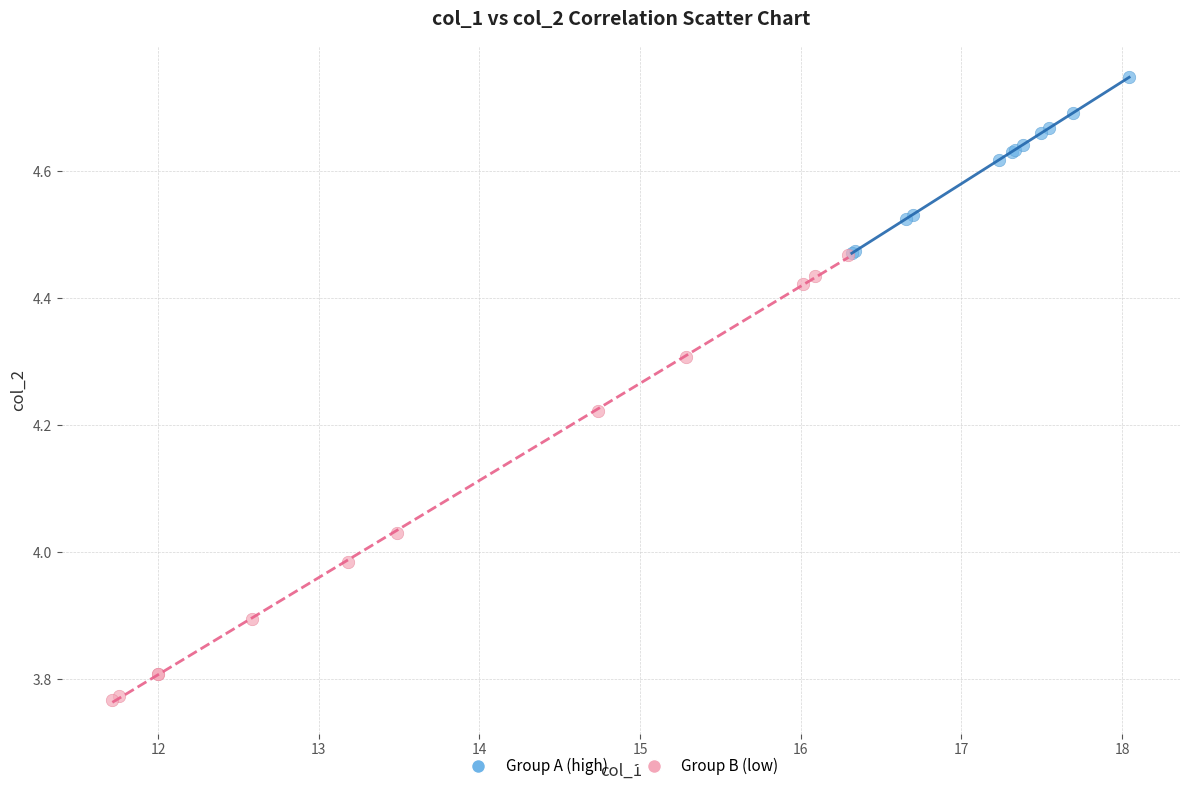

Which series reaches the minimum Y coordinate?

Group B (low)